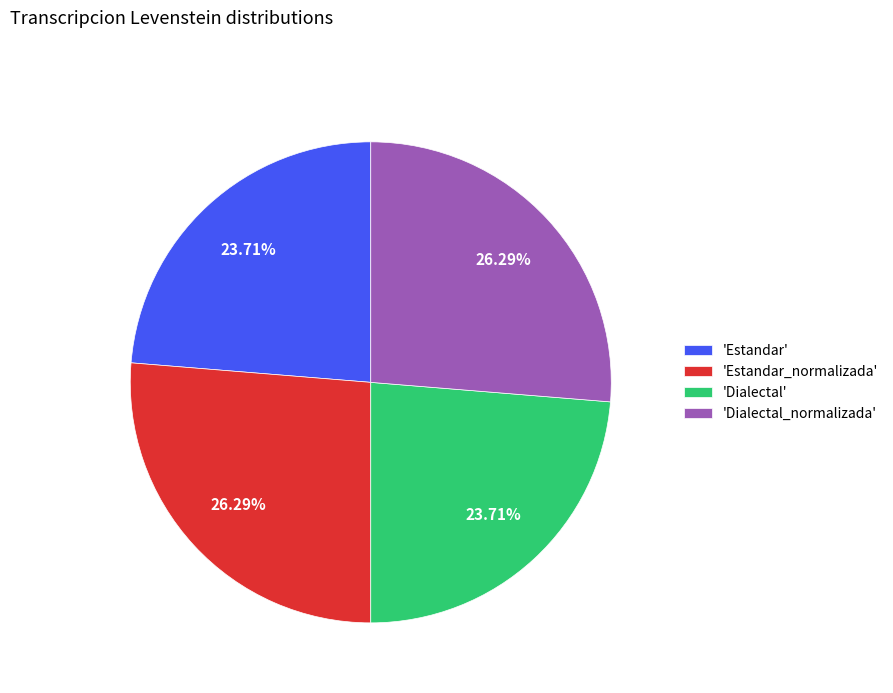

Does any single category account for the majority?

No